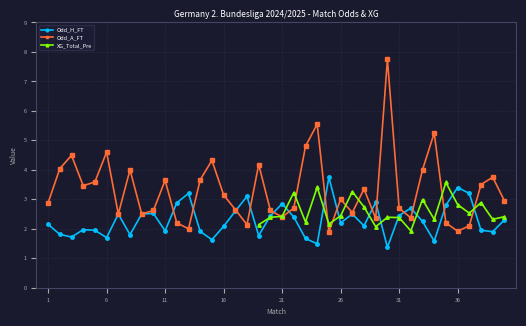

Where do XG_Total_Pre and Odd_H_FT first cross each other?

18 and 19